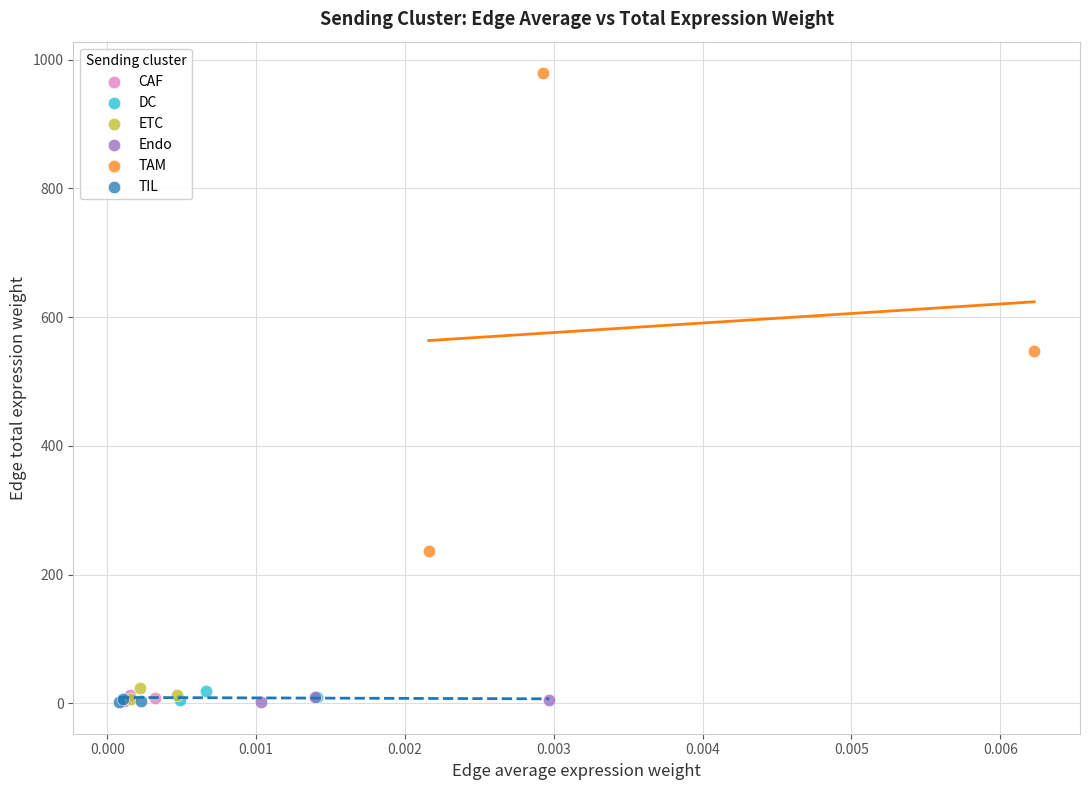

What are all the series names shown in the legend?

CAF, DC, ETC, Endo, TAM, TIL